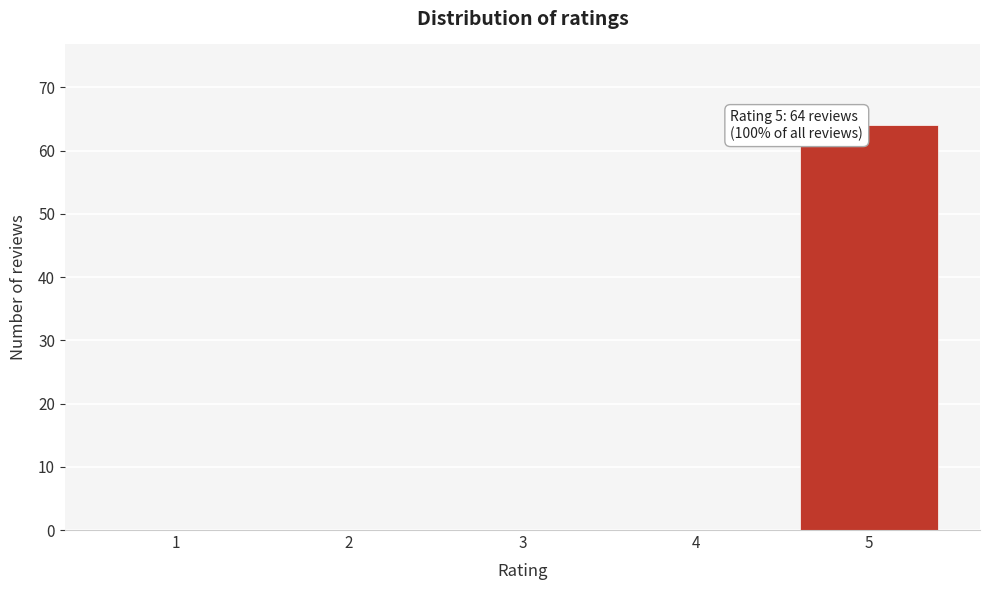

Reading left to right, list all the values displayed in this chart.

1=0	2=0	3=0	4=0	5=64